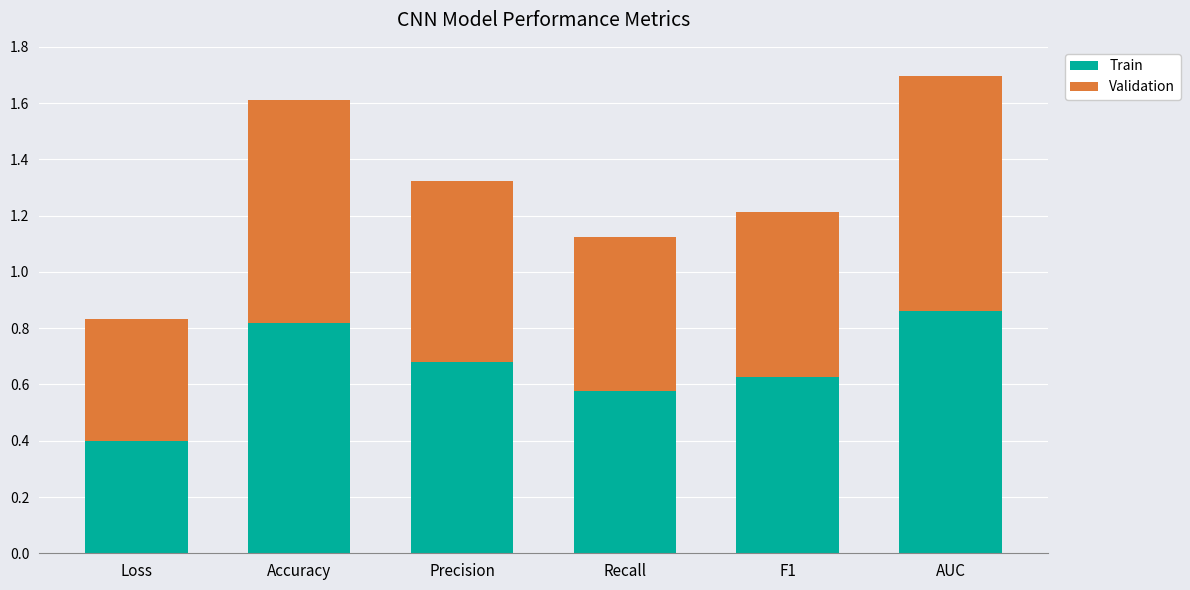

At which category is the sum across all series the highest?

AUC